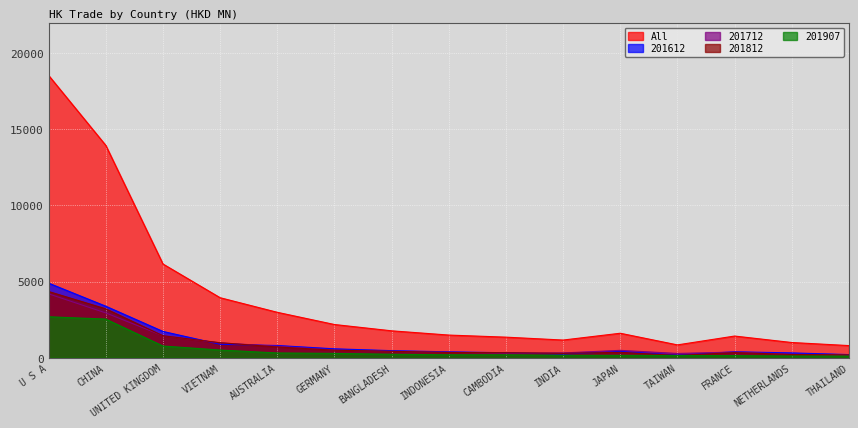

At which label does All reach its minimum?

THAILAND